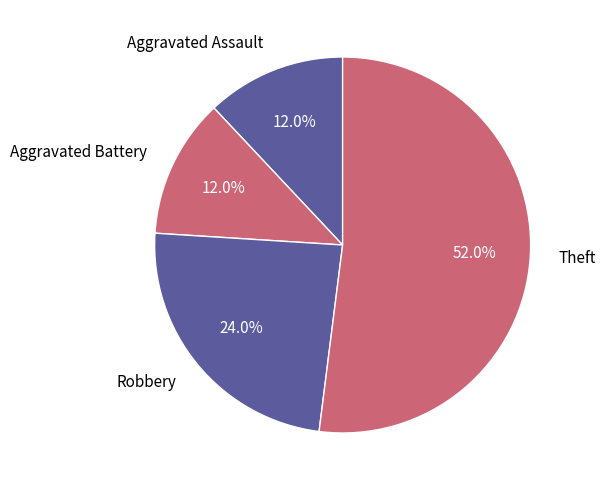

To the nearest percent, what portion does Theft represent?

52%